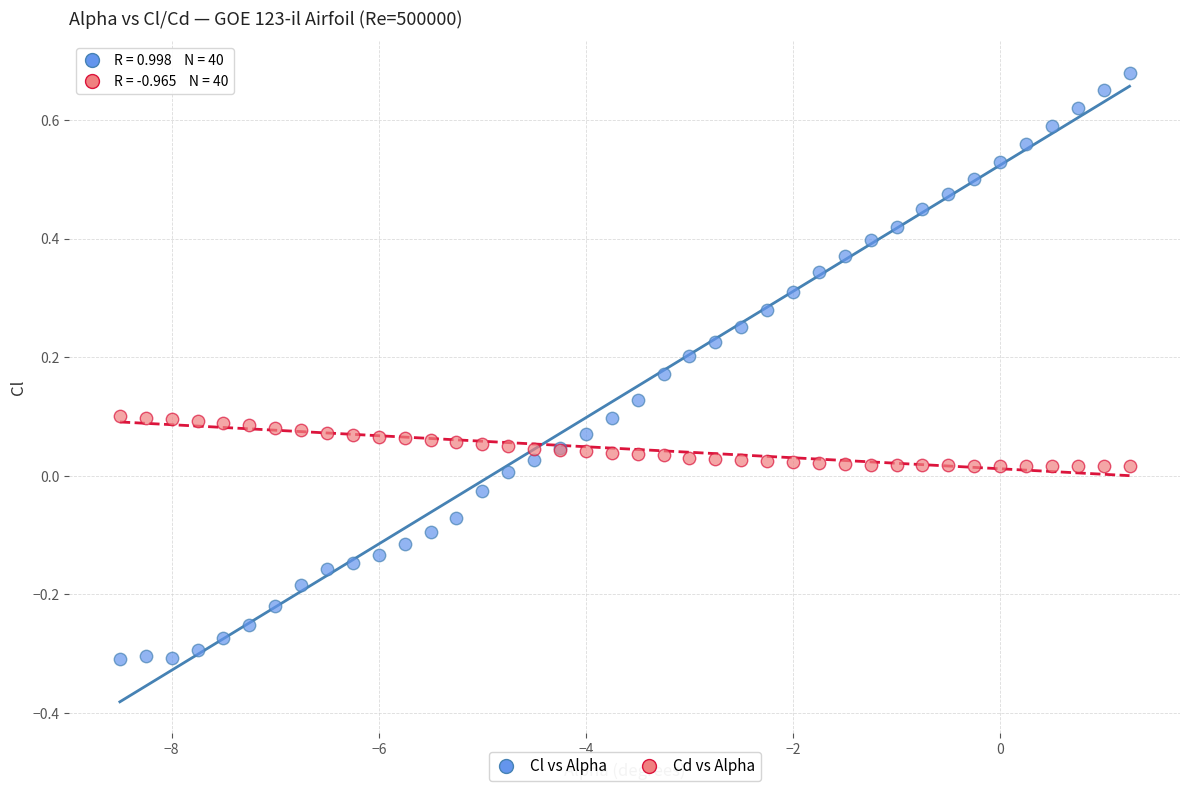

What is the X range (max minus min) for the scatter plot?

9.8